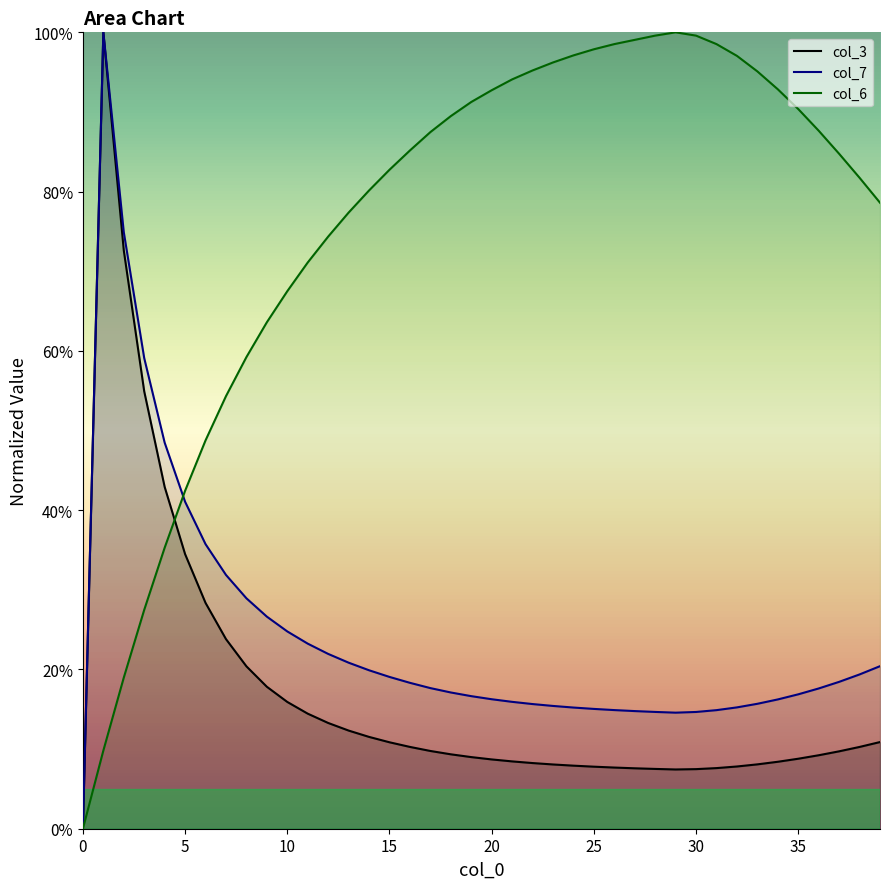

At 20, list the series in order from largest to smallest.

col_6, col_7, col_3